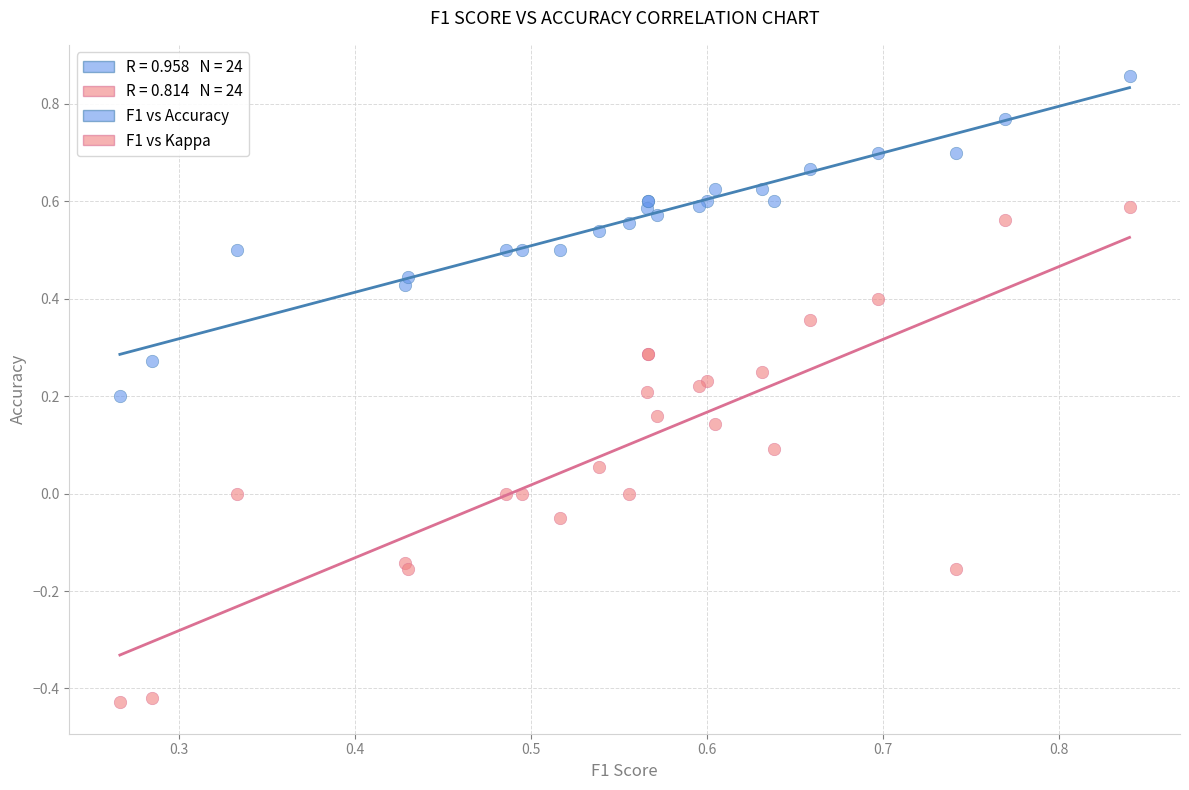

Which series has the widest spread of Y values?

F1 vs Kappa